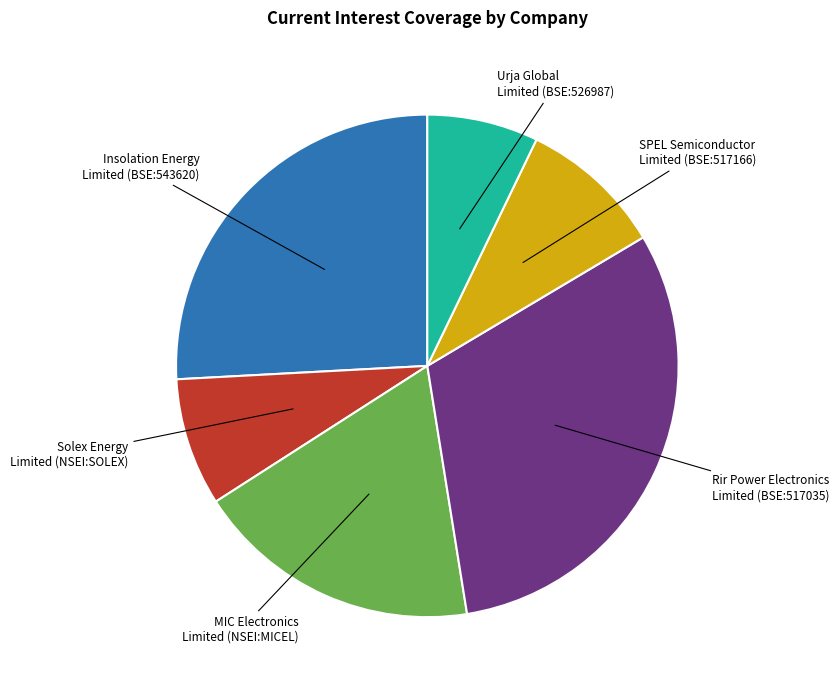

Which has a higher value, Urja Global Limited (BSE:526987) or MIC Electronics Limited (NSEI:MICEL)?

MIC Electronics Limited (NSEI:MICEL)